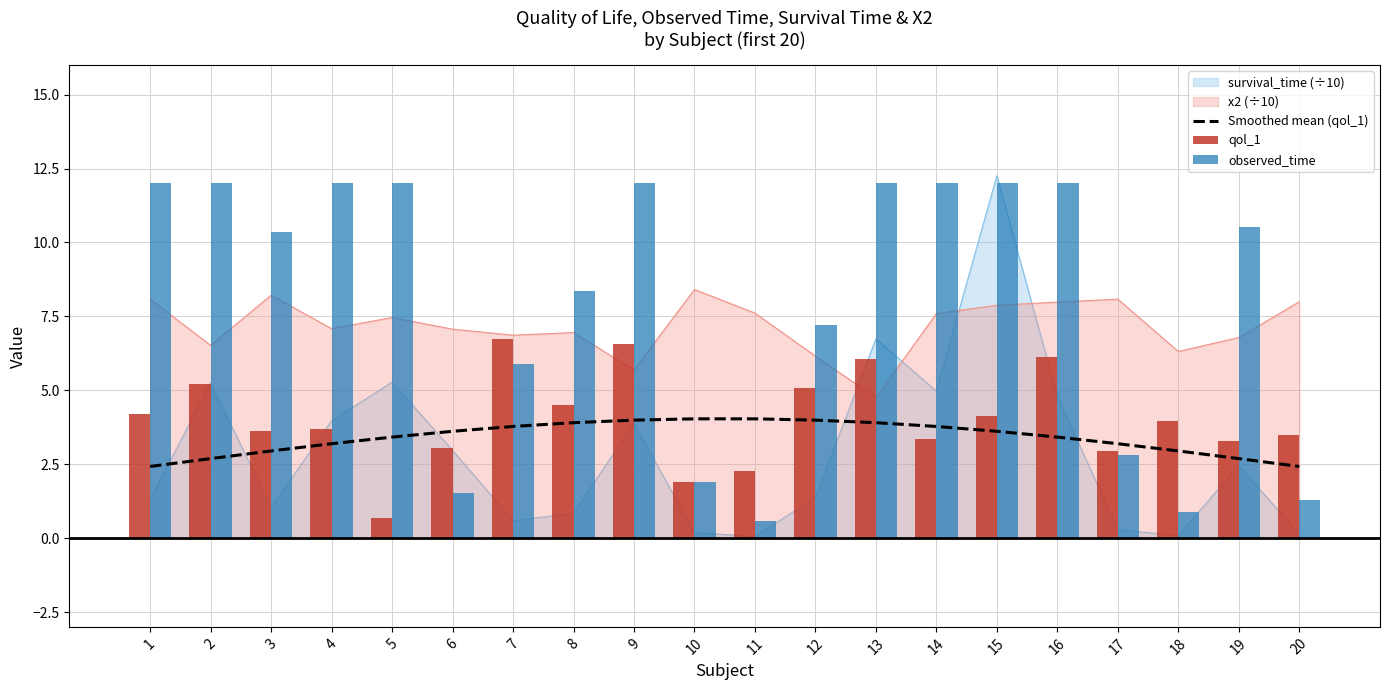

Which category has the highest value in the observed_time series?

1